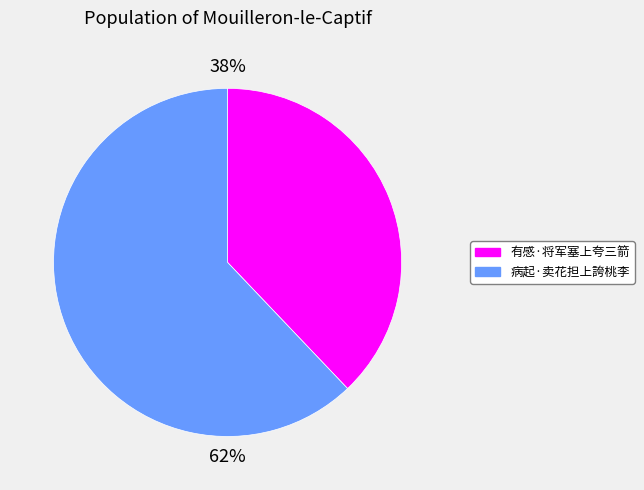

The 病起·卖花担上誇桃李 slice represents 68% of the pie. True or false?

False